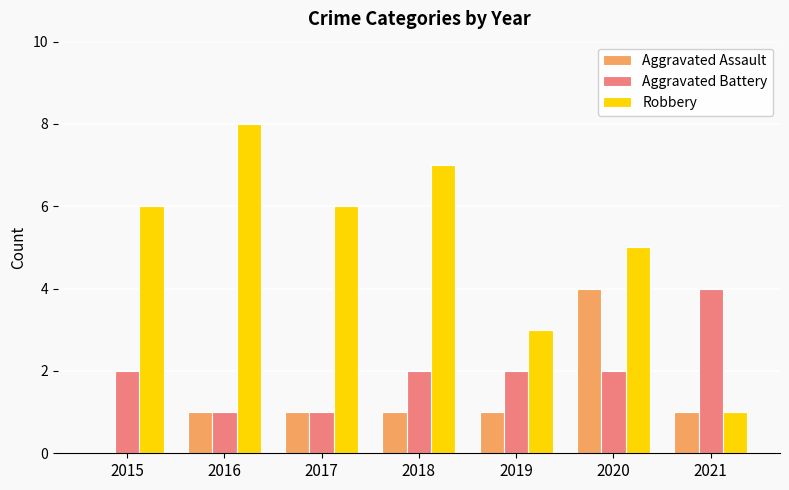

What is the difference between the Robbery values at 2016 and 2021?

7